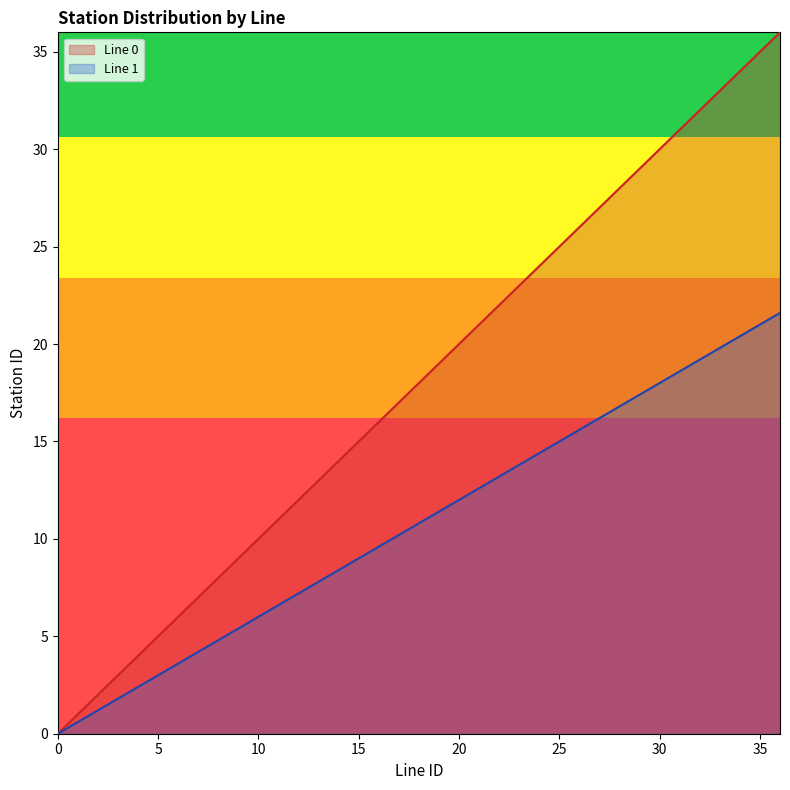

What is the value of the Line 0 point at the 13th from the left?

12.0